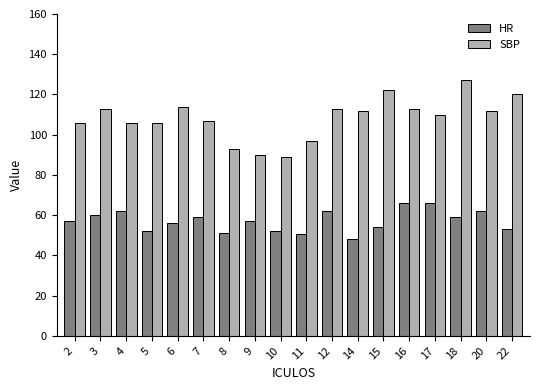

At which category is the sum across all series the highest?

18